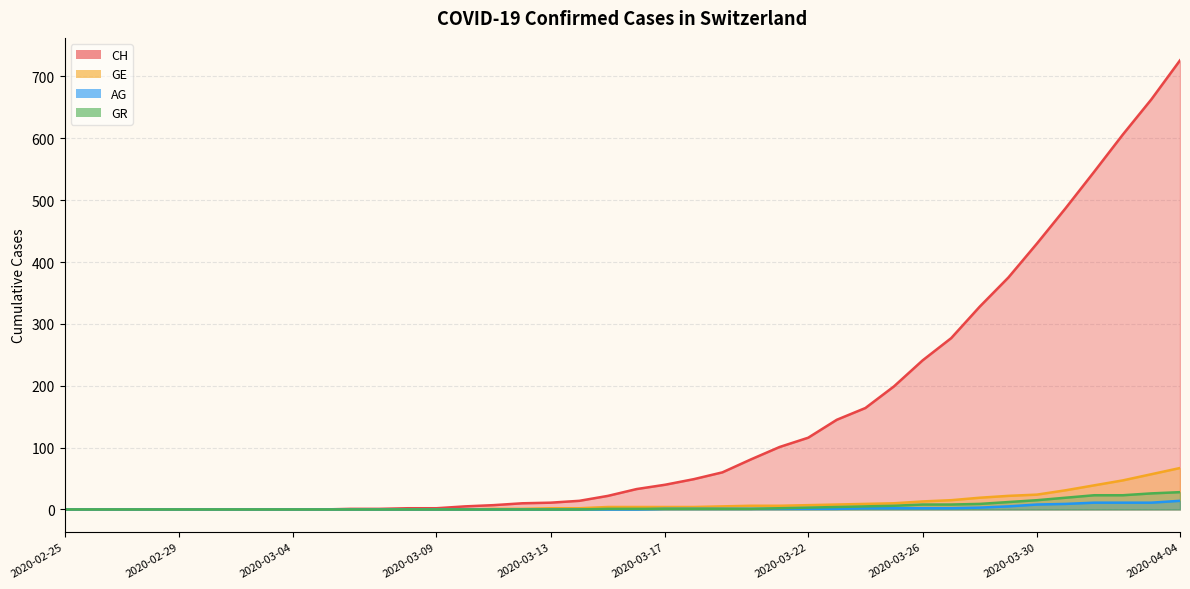

Which series has the largest total across all categories?

CH